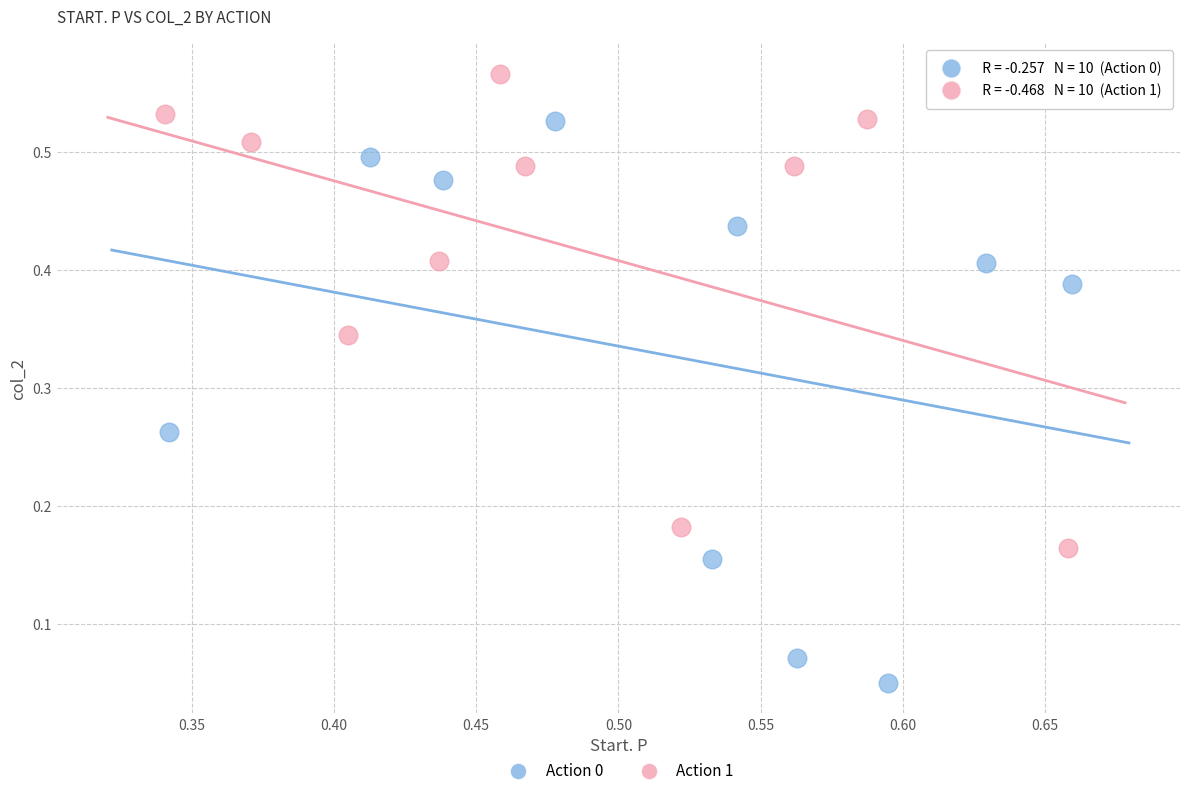

Which series reaches the maximum Y coordinate?

Action 1